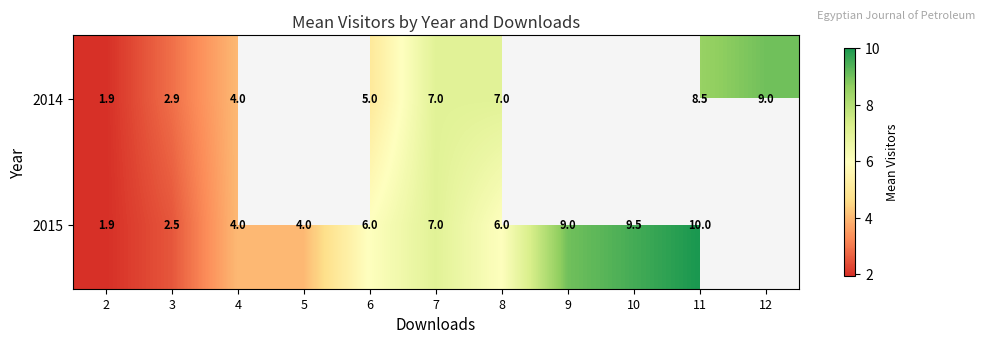

How many categories are shown in the chart?

11